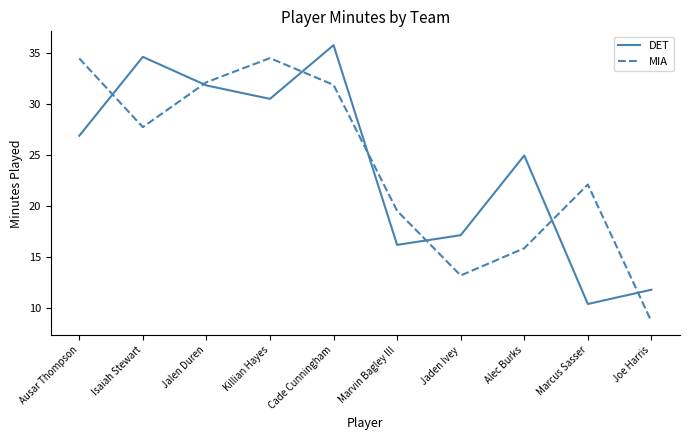

Between Jalen Duren and Killian Hayes, which series saw the biggest shift?

MIA